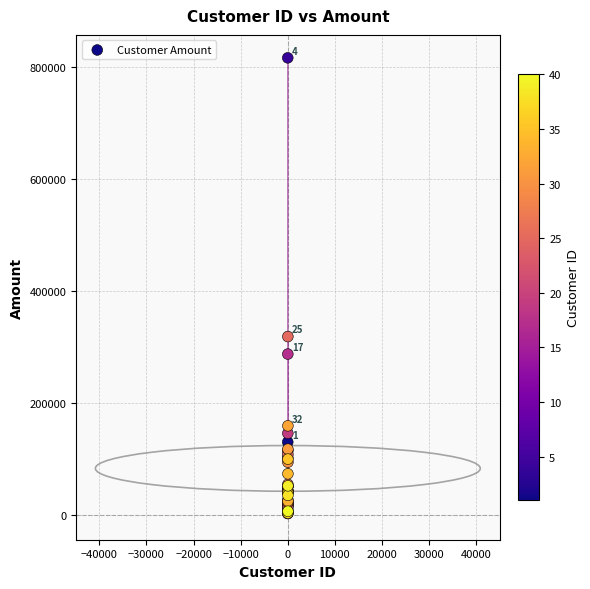

What Y value in the scatter plot is closest to 409155?

318230